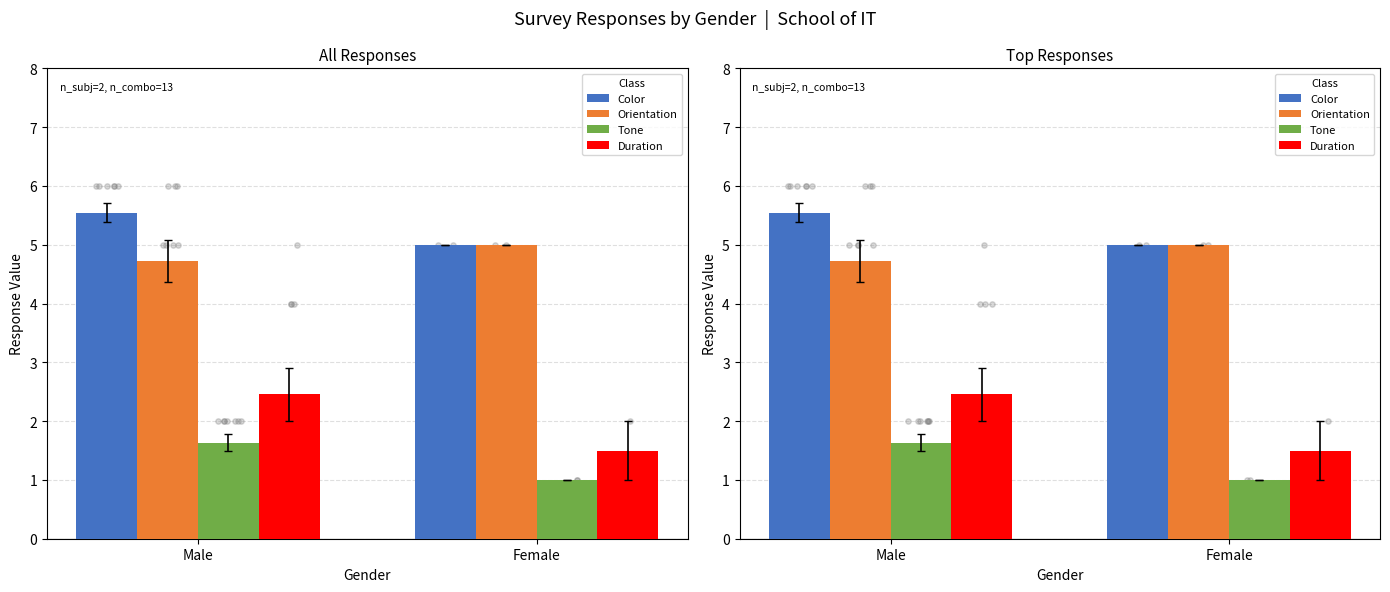

Is the value of Orientation at Male greater than the value of Duration at Female?

Yes